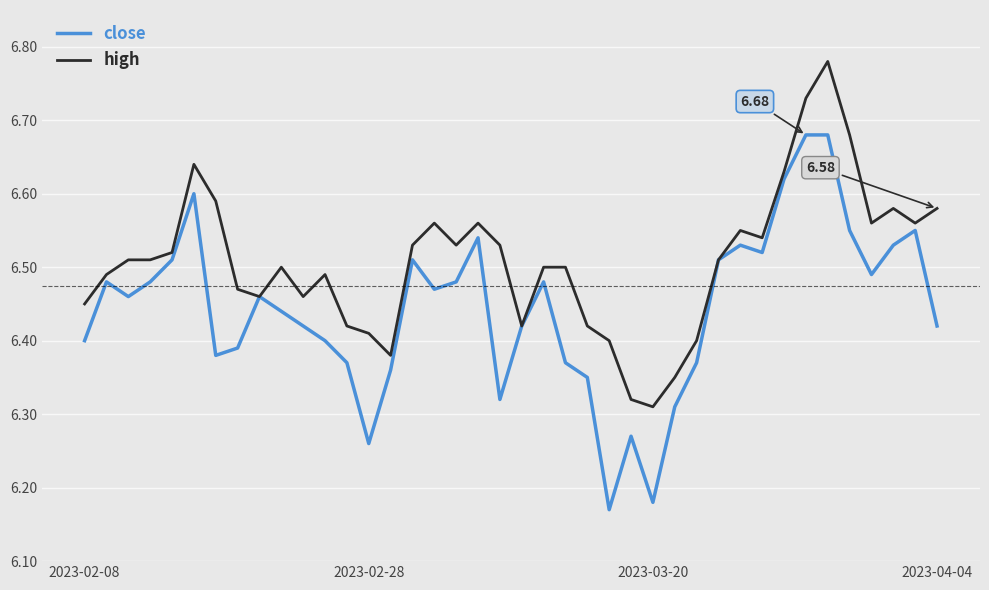

What is the sum of all close values?

257.7